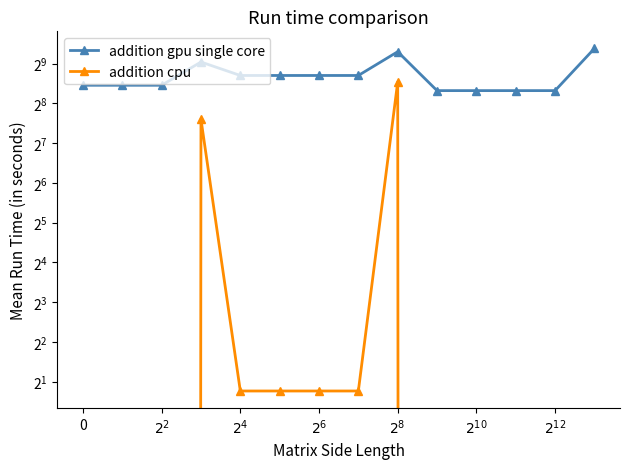

At how many categories does at least one series exceed 618?

2